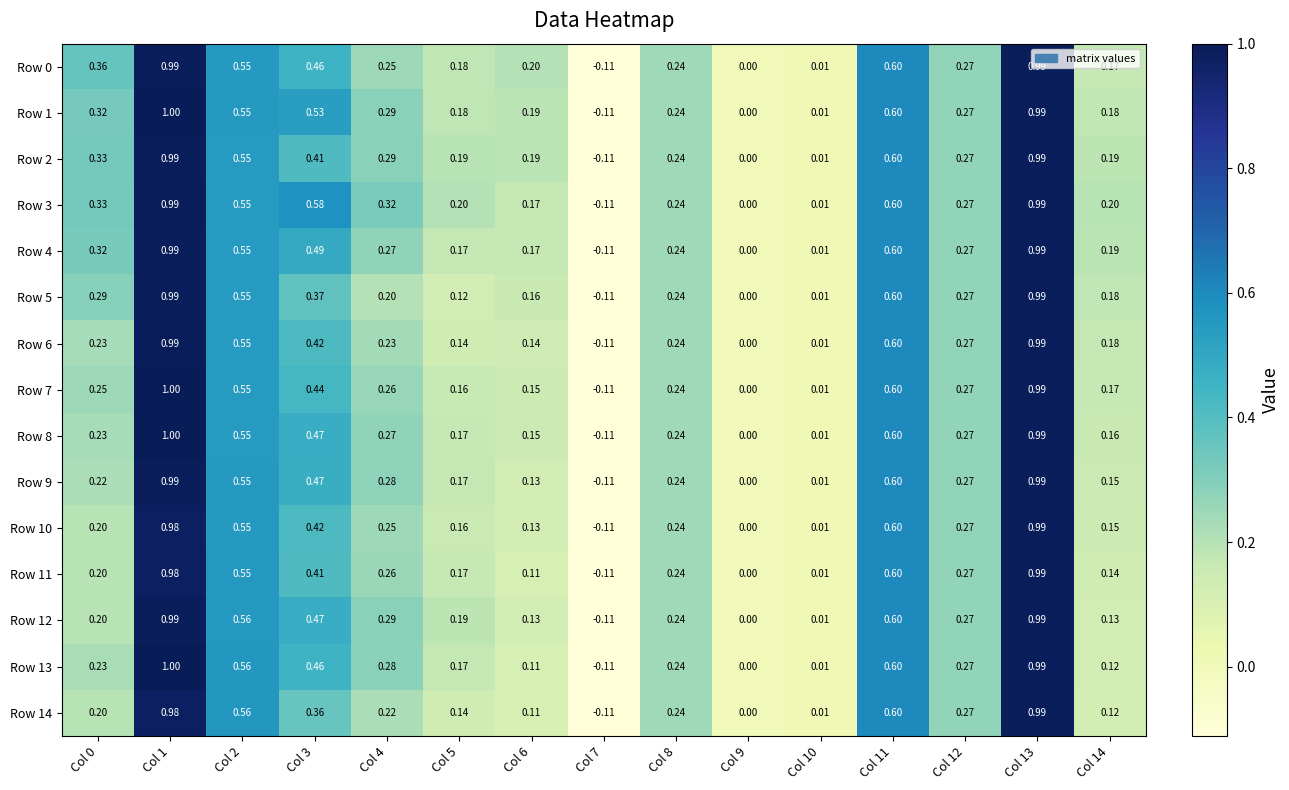

What is the greatest value displayed?

1.0